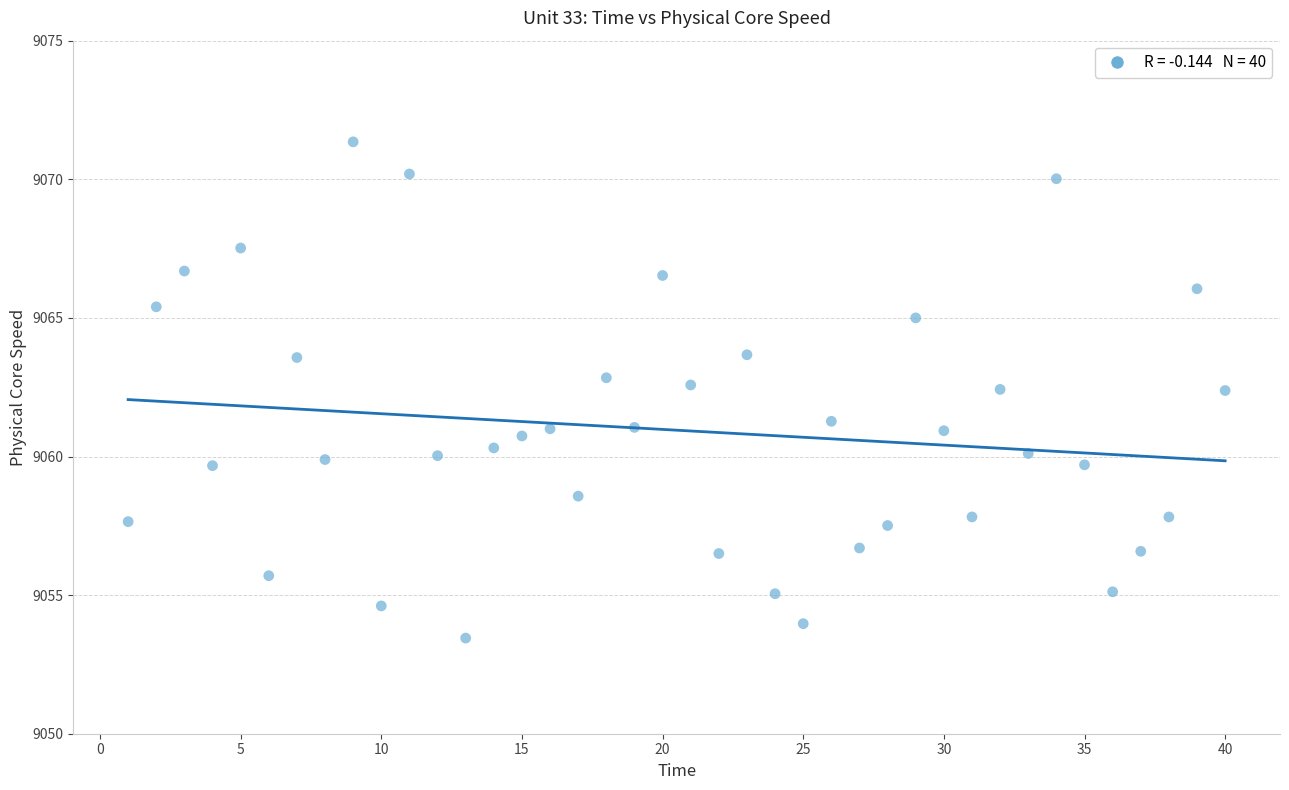

What is the range of Y values (max minus min)?

17.9